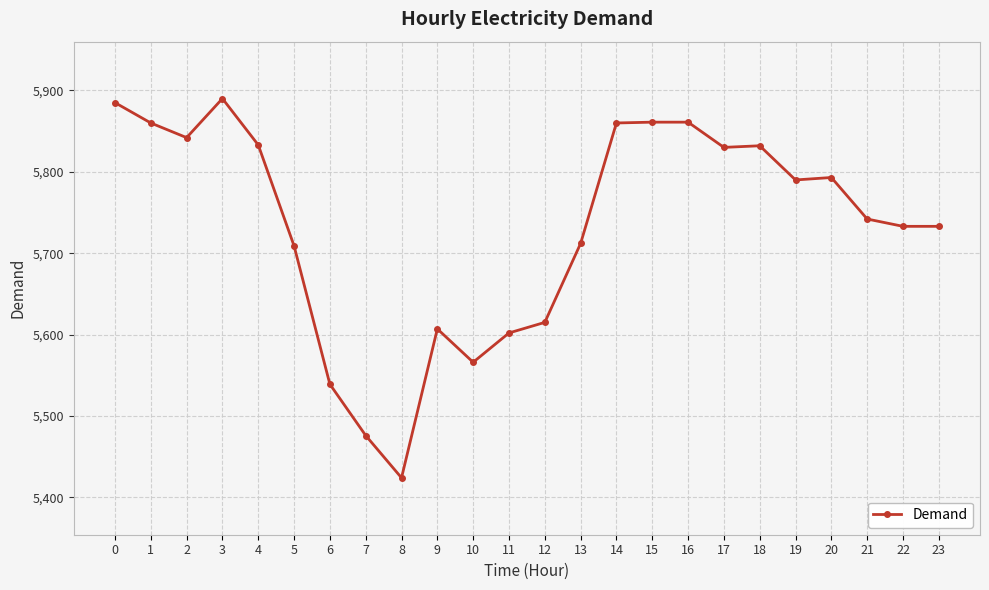

What is the maximum value shown in the chart?

5890